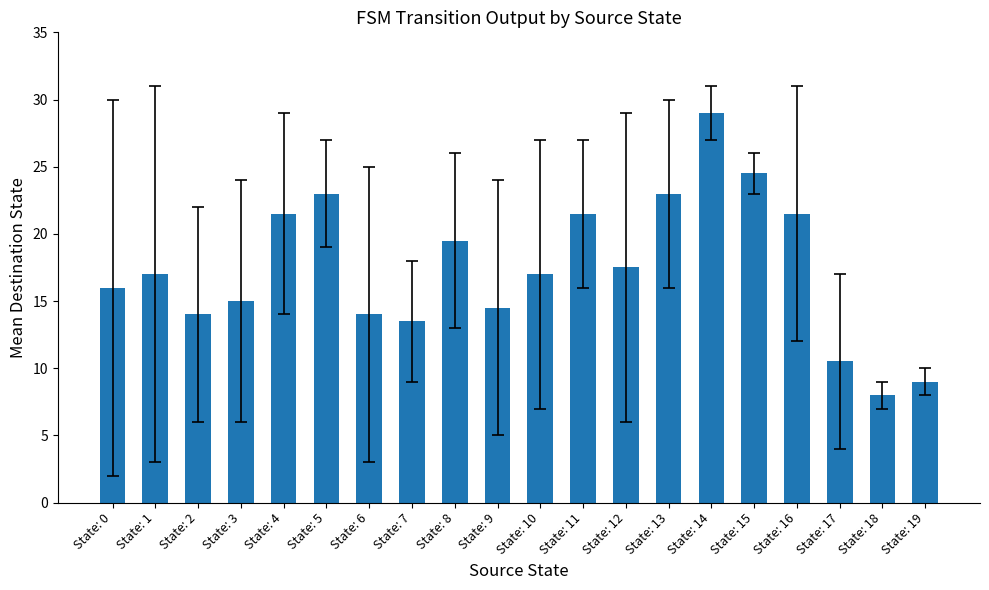

Are the bars grouped side by side (vs. stacked)?

No